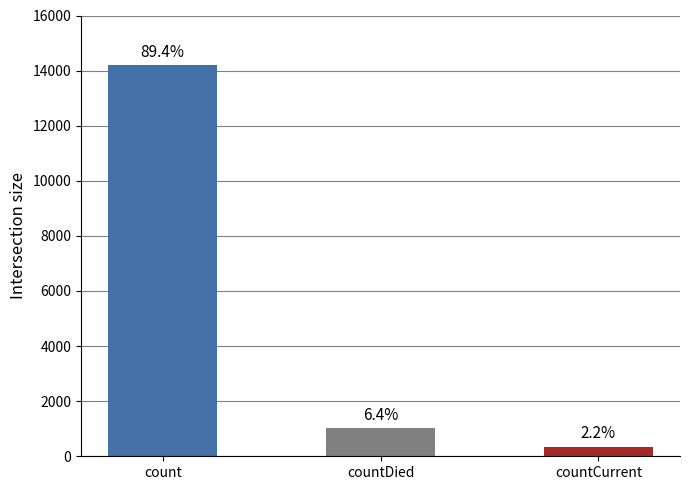

Reading left to right, what are all the values shown in this chart?

14204	1015	354